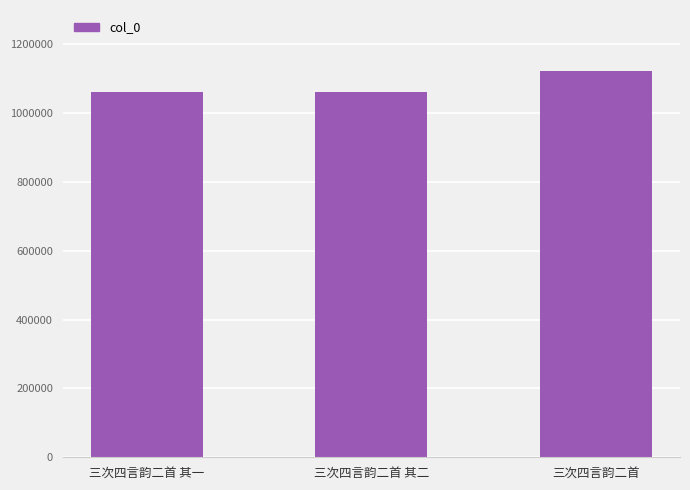

Read the value at 三次四言韵二首 其二.

1062194